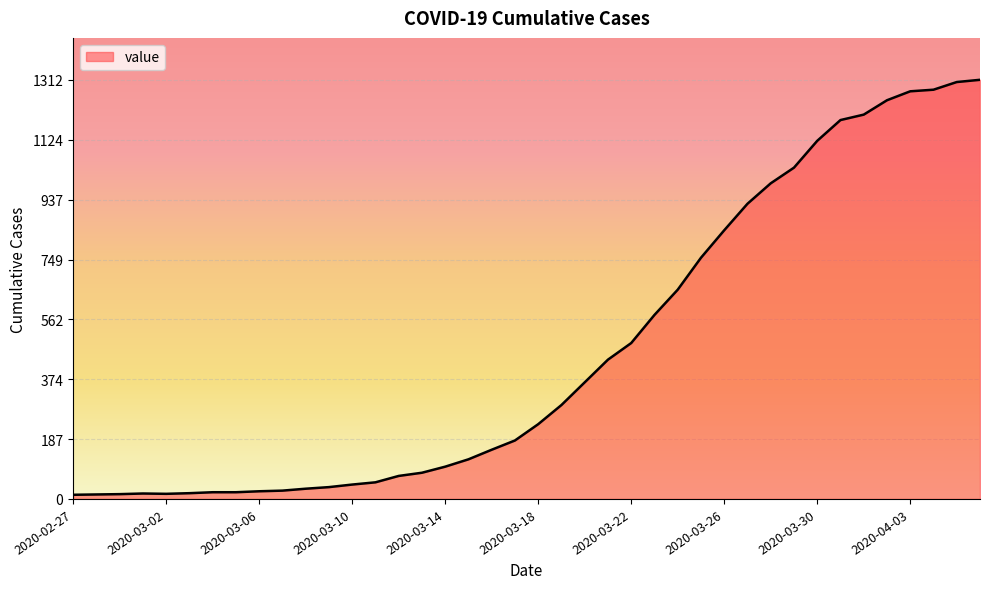

What is the maximum value shown in the chart?

1312